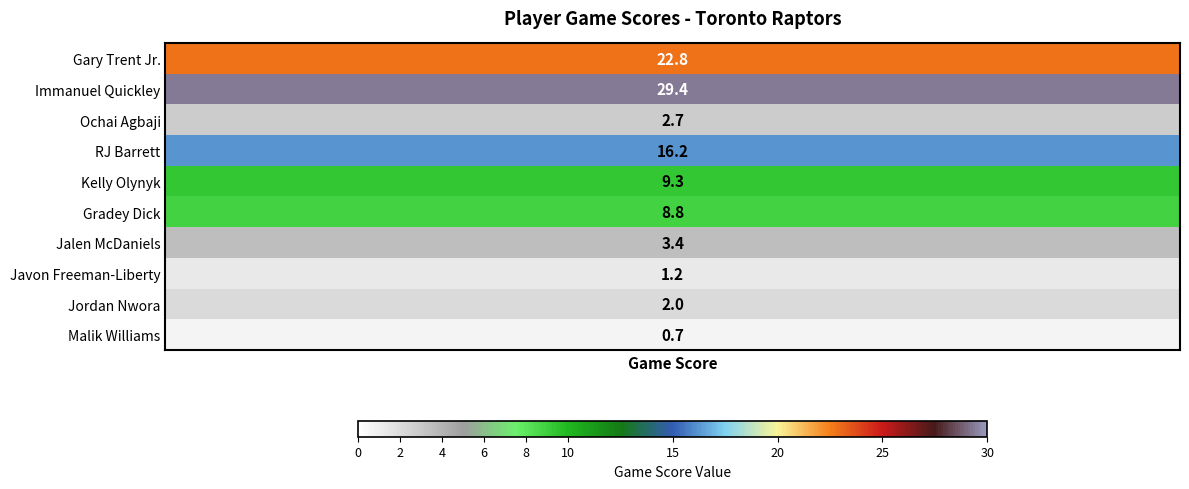

What value does the data have at Malik Williams?

0.7